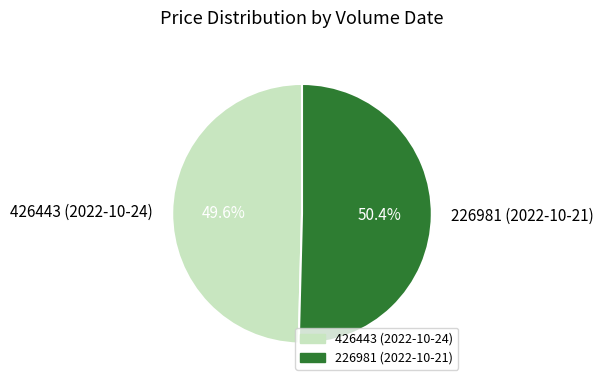

Count the number of slices in the pie.

2